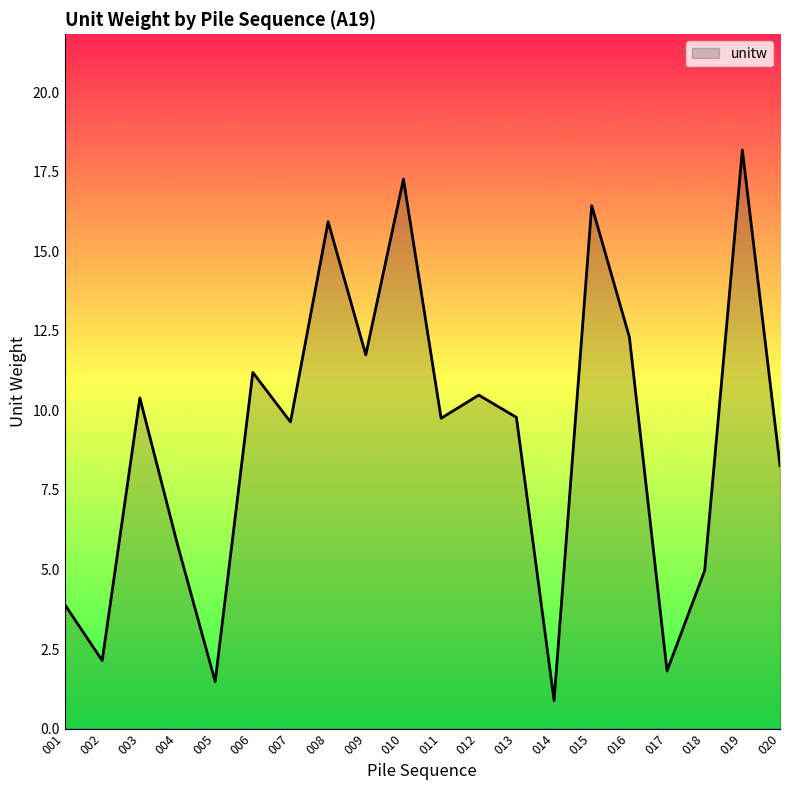

At which label does the data first exceed 9?

003